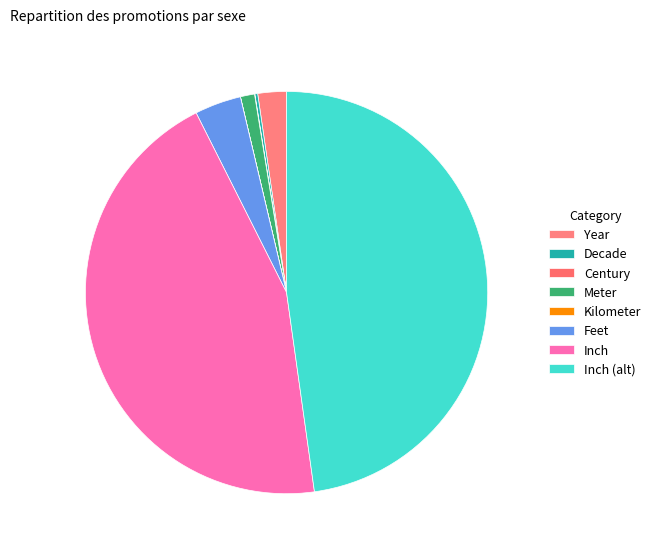

To the nearest percent, what is the difference between the largest and smallest slice percentages?

48%